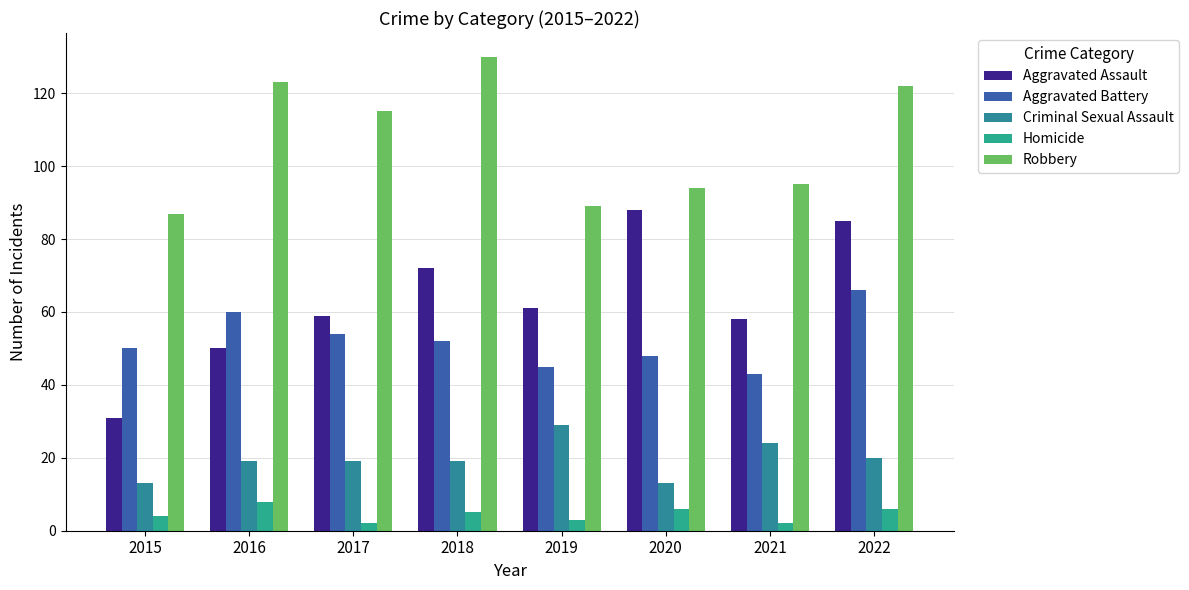

Which series has the widest spread of values?

Aggravated Assault